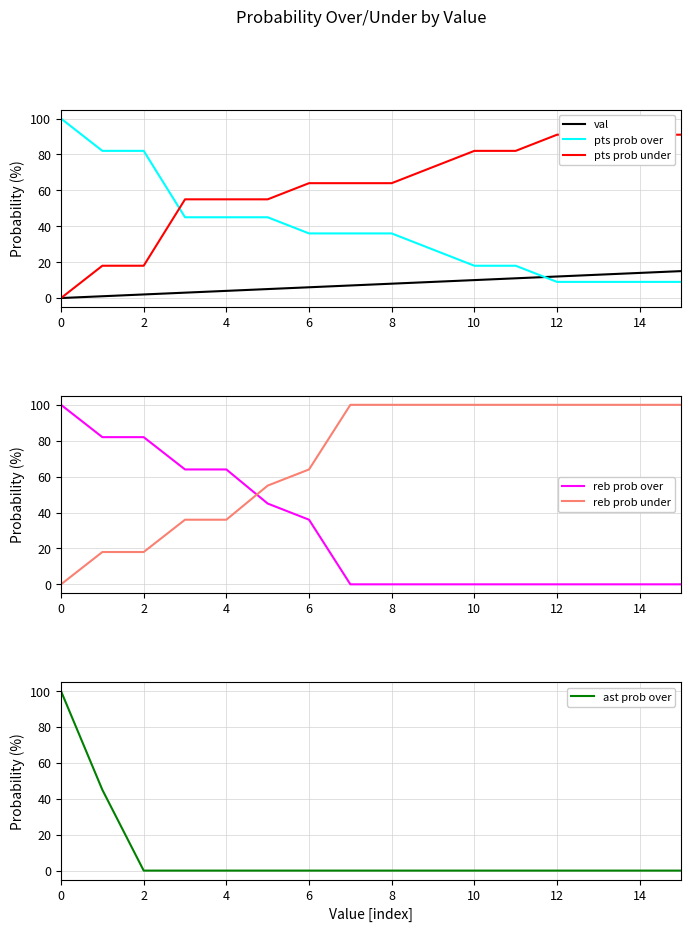

True or false: reb prob under has more than 1 points higher than both neighbors.

False